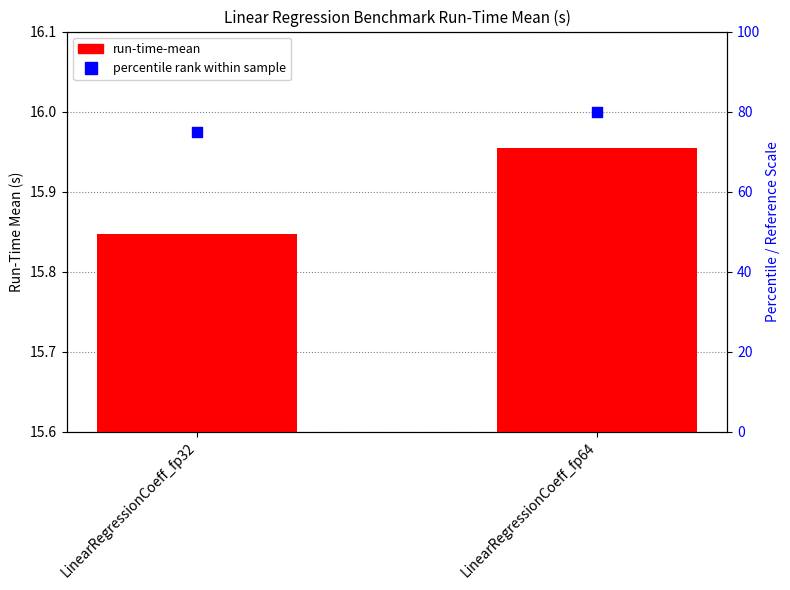

Which series has the largest Y range (max minus min)?

percentile rank